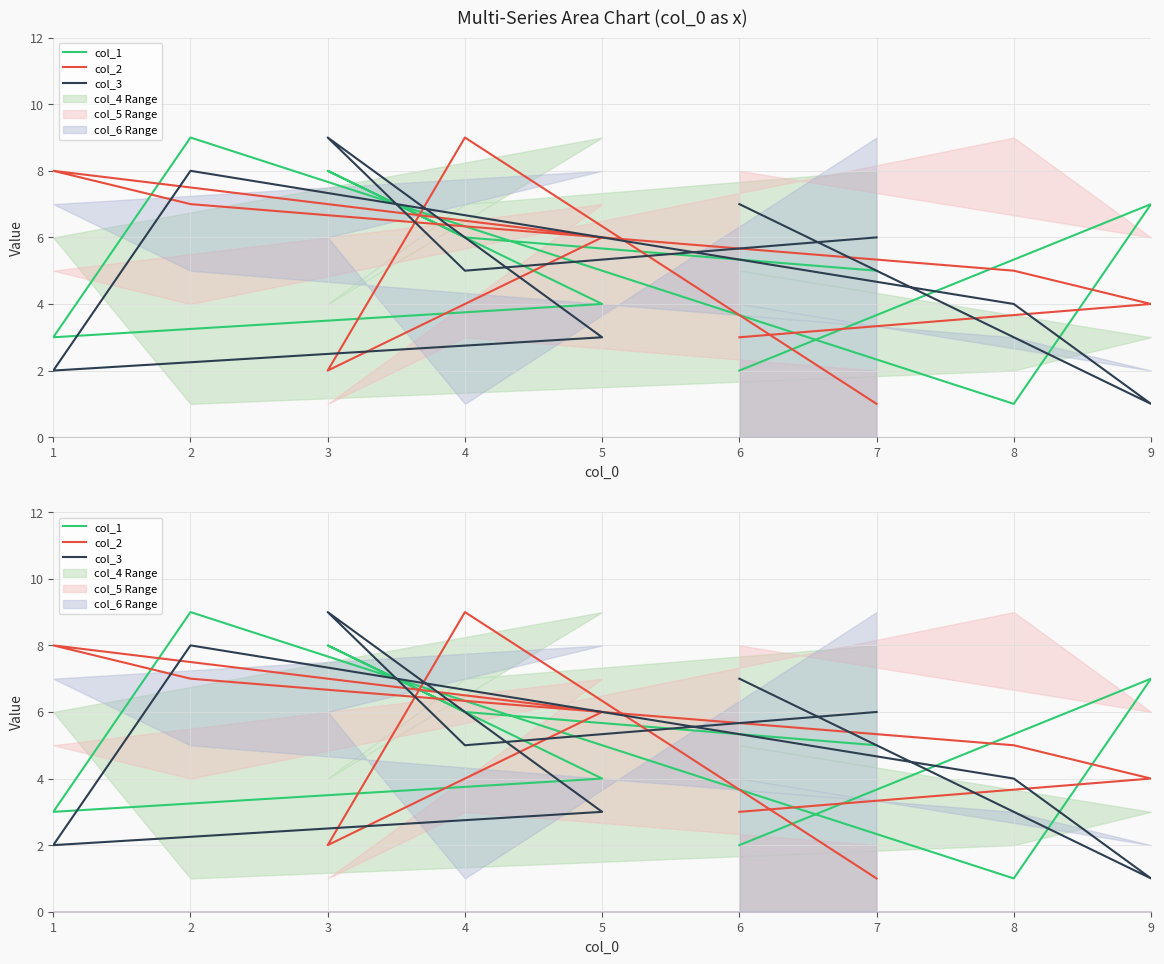

Which category has the highest value in the col_3 series?

3